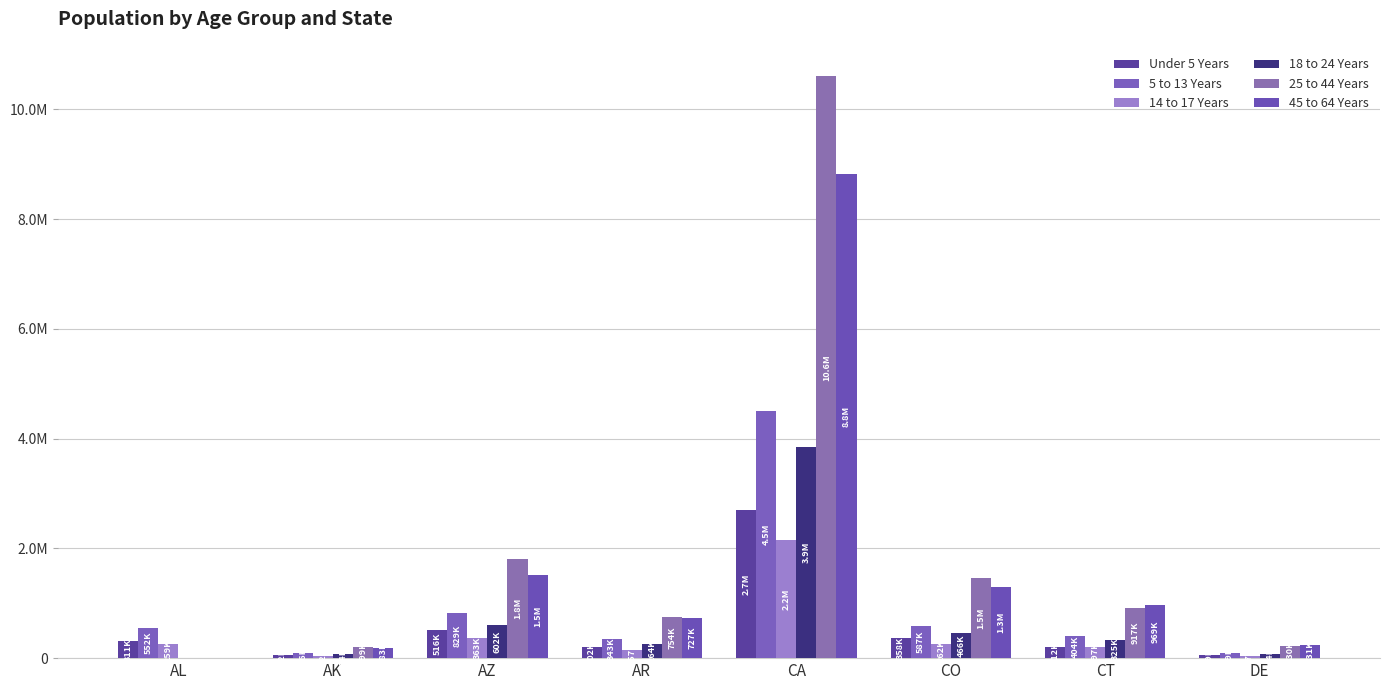

List the series in order of their peak value, highest first.

25 to 44 Years, 45 to 64 Years, 5 to 13 Years, 18 to 24 Years, Under 5 Years, 14 to 17 Years